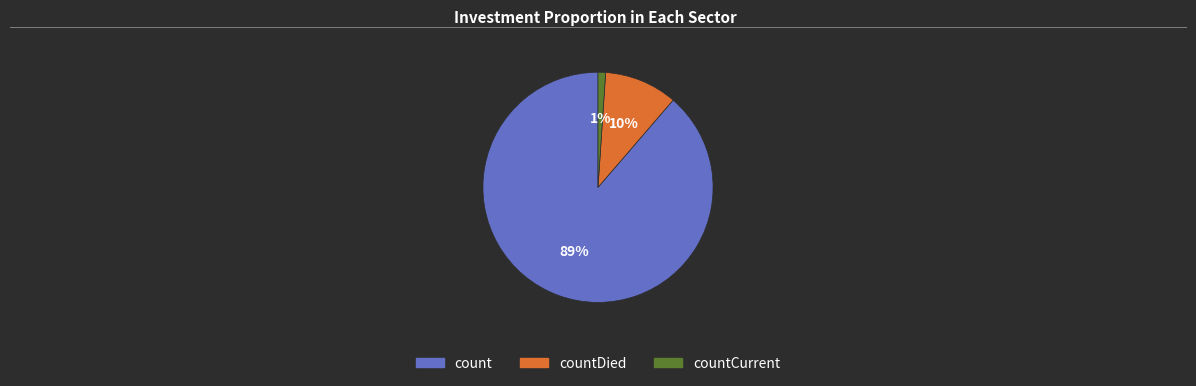

Count the number of slices in the pie.

3